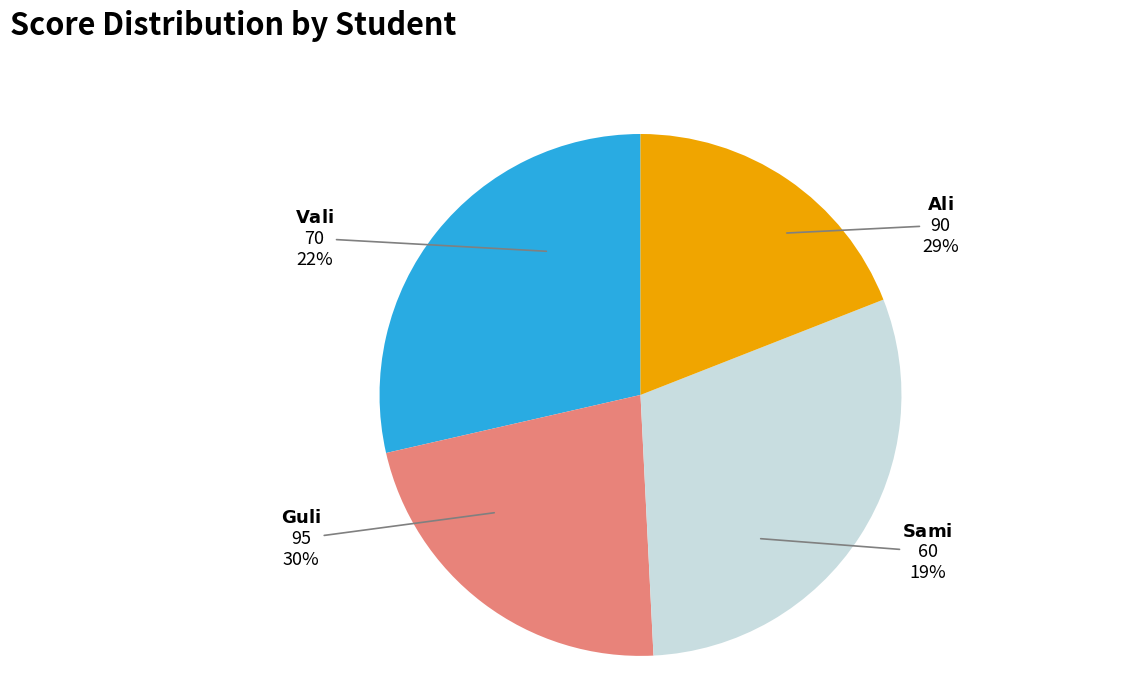

Rank the categories by value from lowest to highest.

Sami, Vali, Ali, Guli